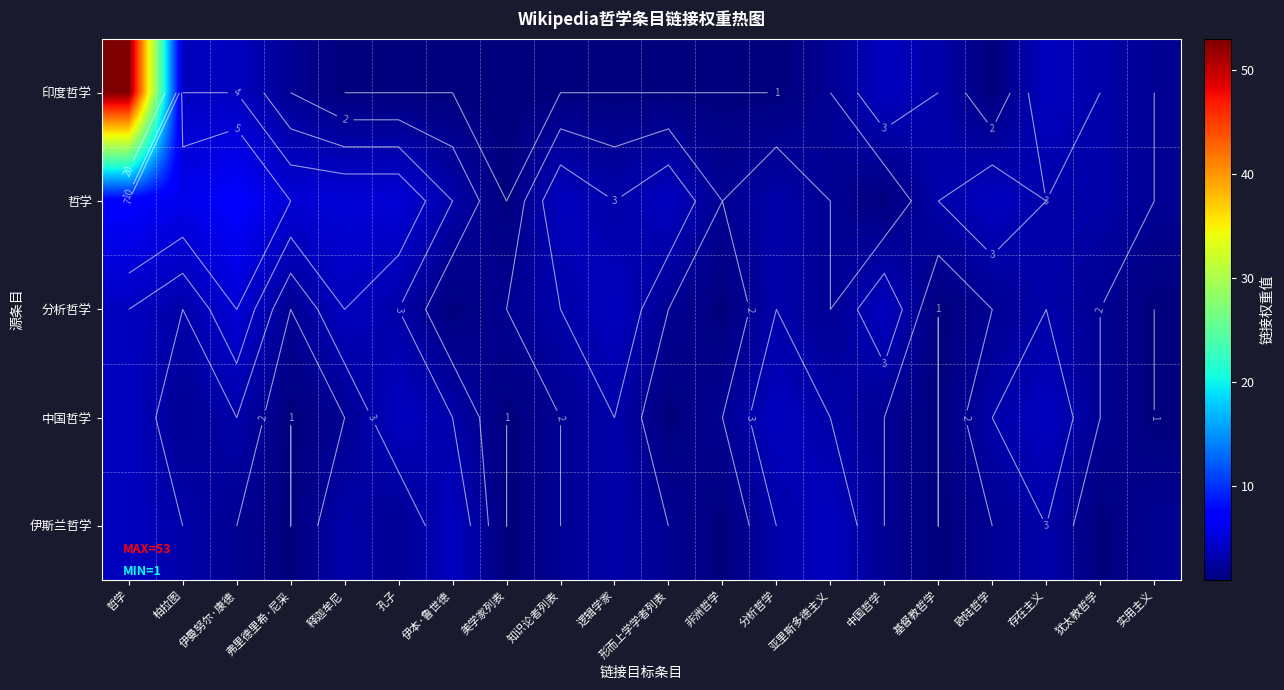

Which category has the highest value across all series?

哲学